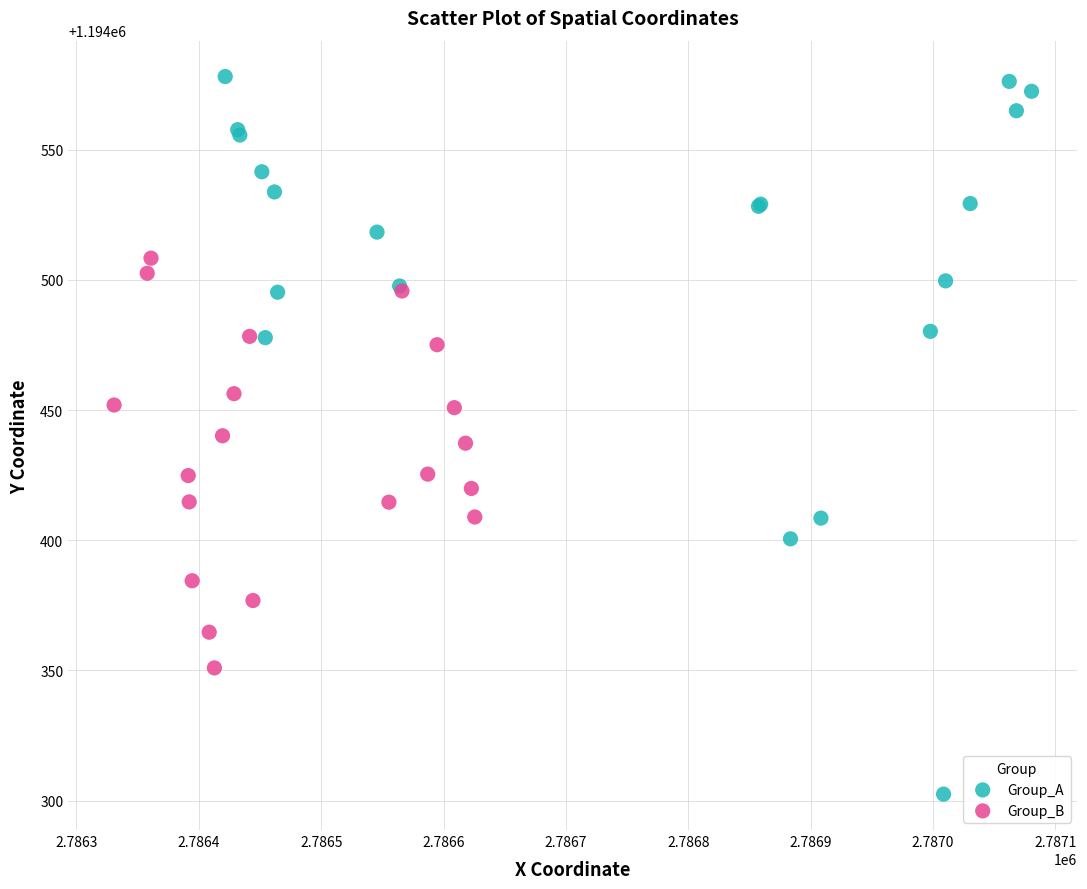

Which series contains the lowest Y value?

Group_A